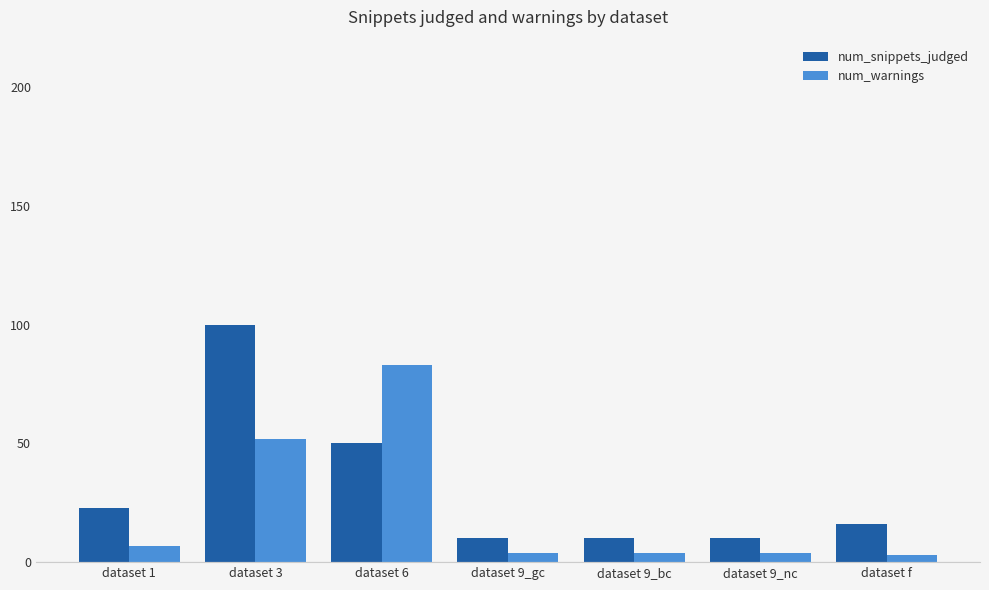

What is the difference between the maximum and minimum values in the num_snippets_judged series?

90